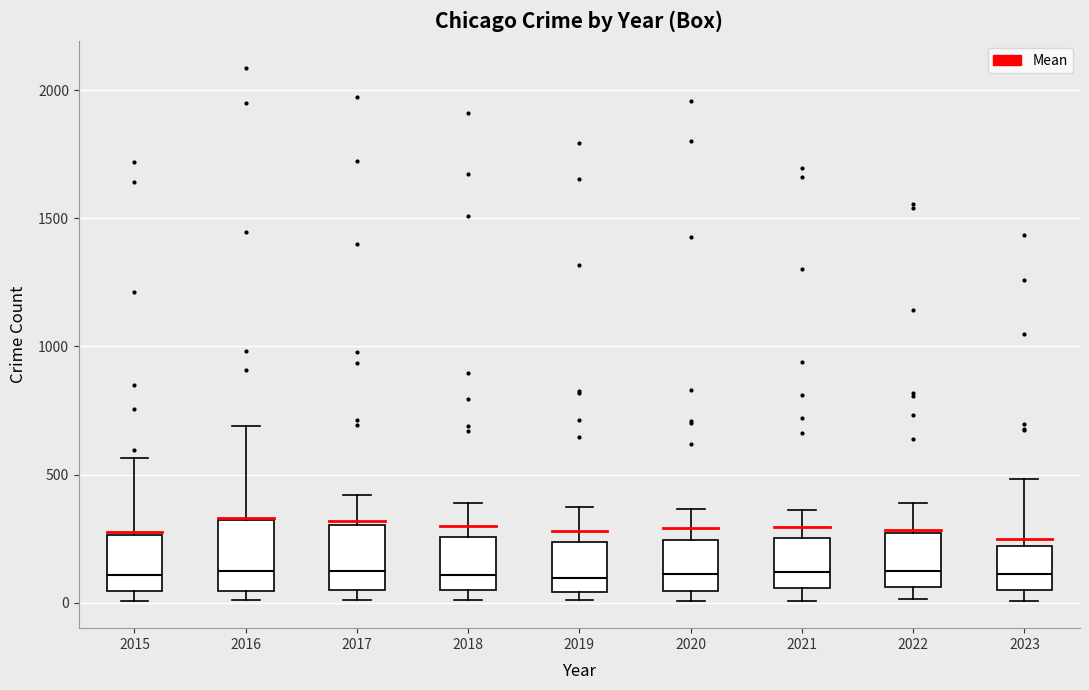

Where is the upper edge of the box at x = 2023 on the y-axis? The values are not printed on the chart, so give them approximately, as read against the axis.

200